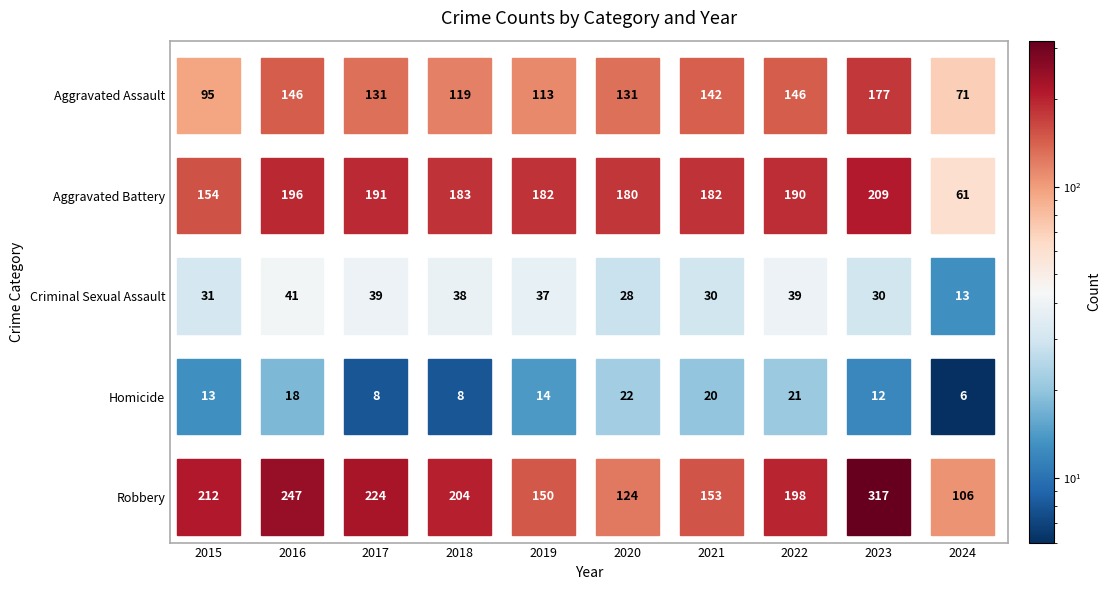

Between 2015 and 2022, which series saw the biggest shift?

Aggravated Assault